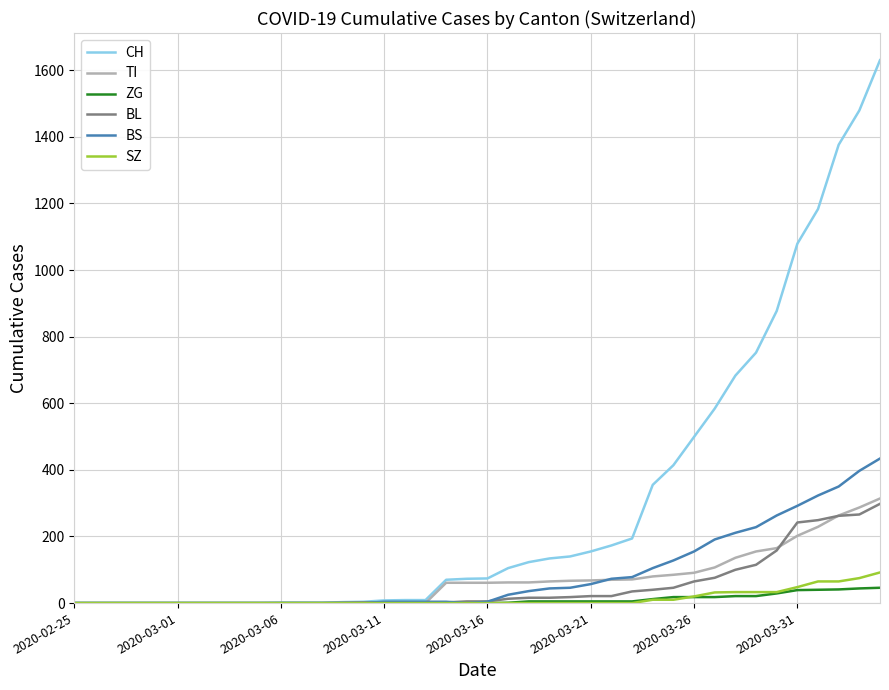

What is the average value of the SZ series?

13